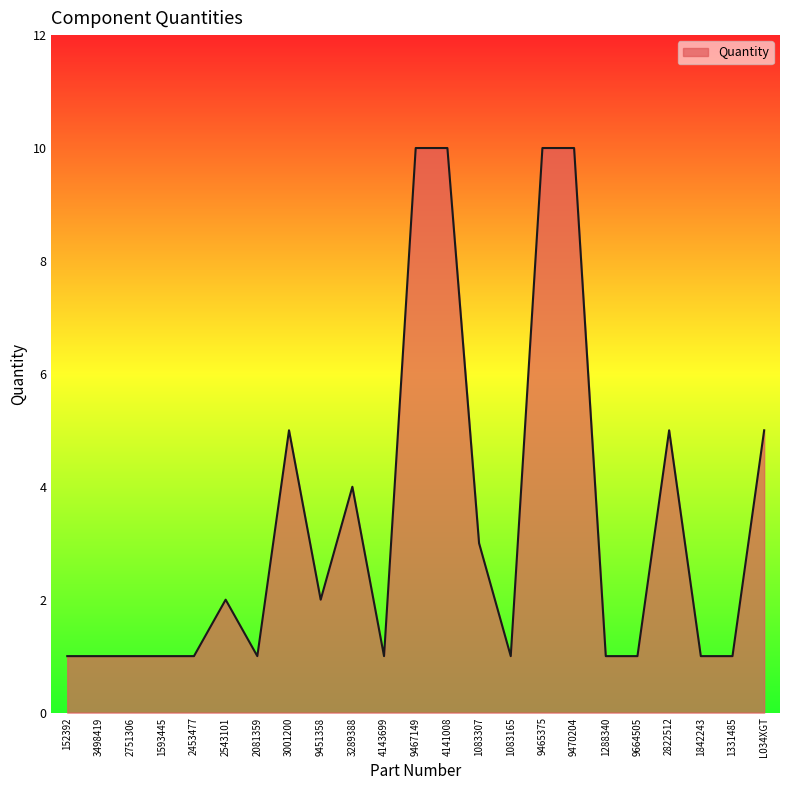

The chart shows a value of 1 at 2751306. True or false?

True